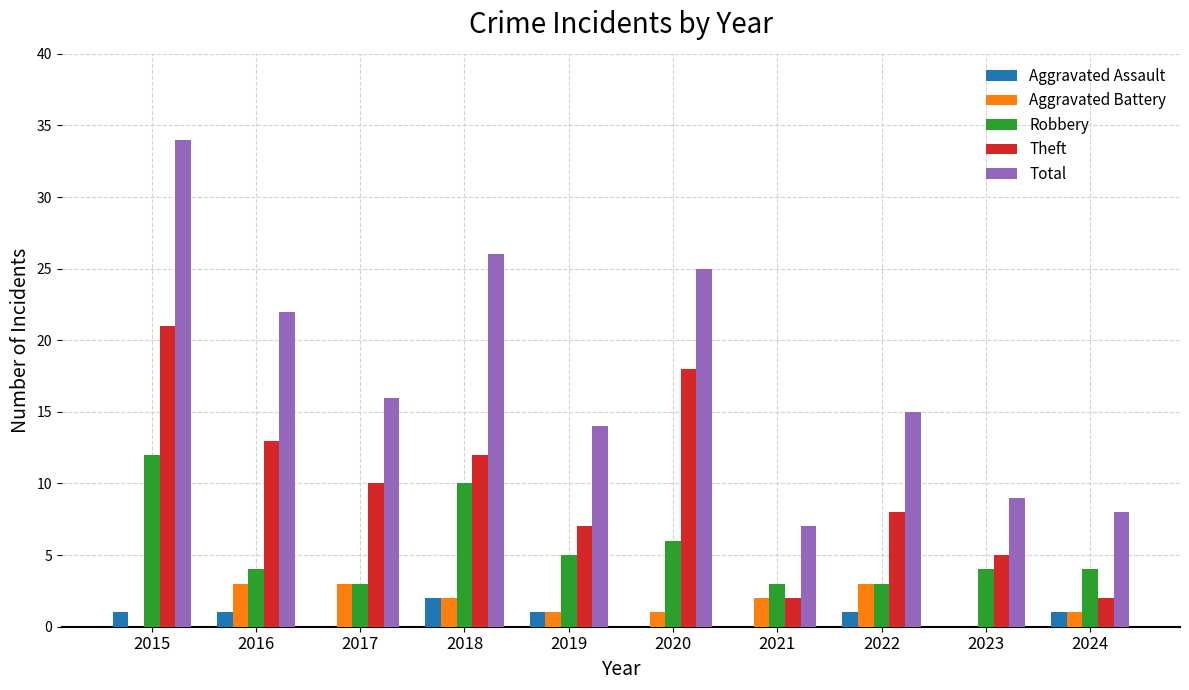

Which series changed the most between 2020 and 2023?

Total